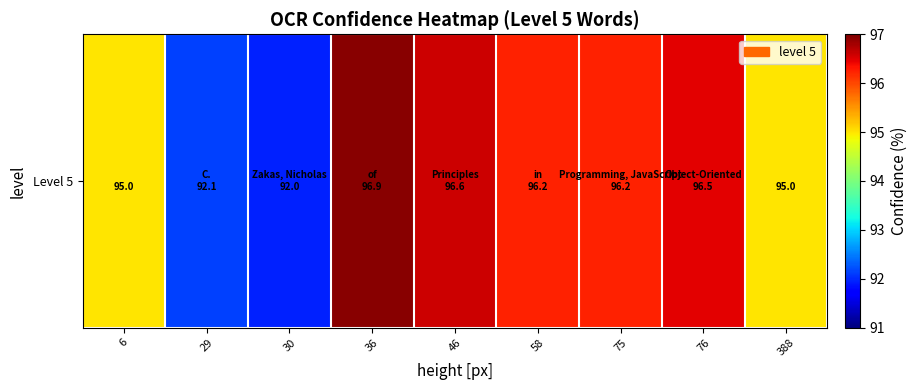

Reading left to right, transcribe all the data shown in this chart.

95.0	92.1	92.0	96.9	96.6	96.2	96.2	96.5	95.0